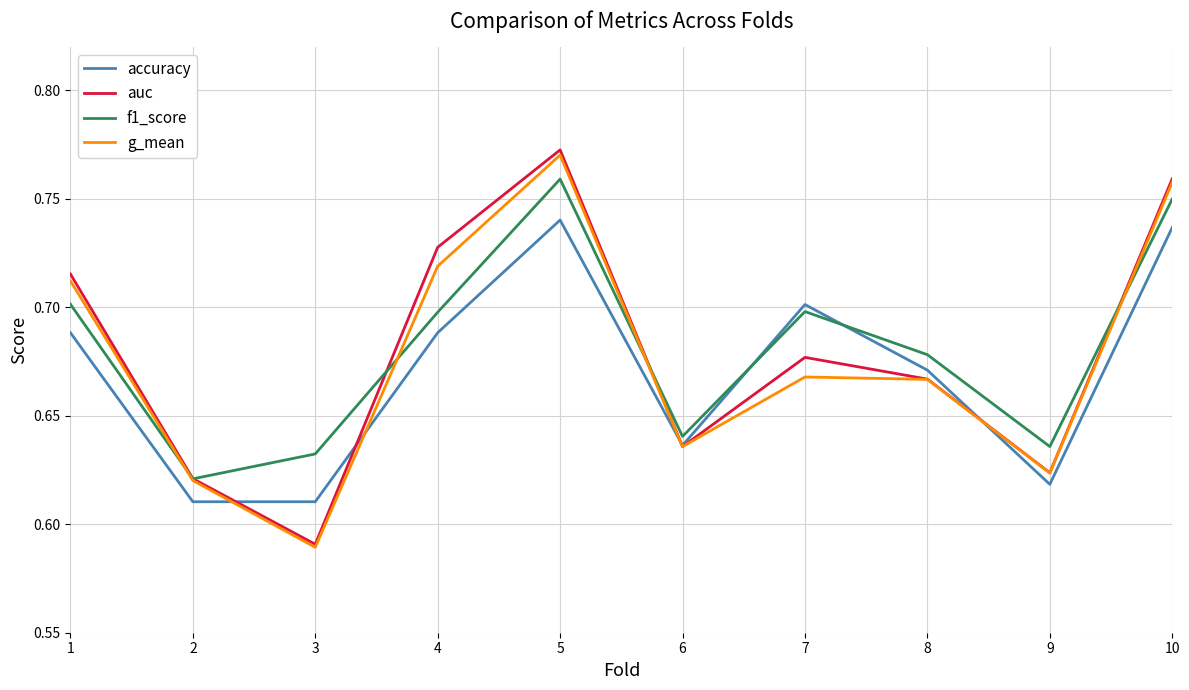

At which category is the sum across all series the highest?

5